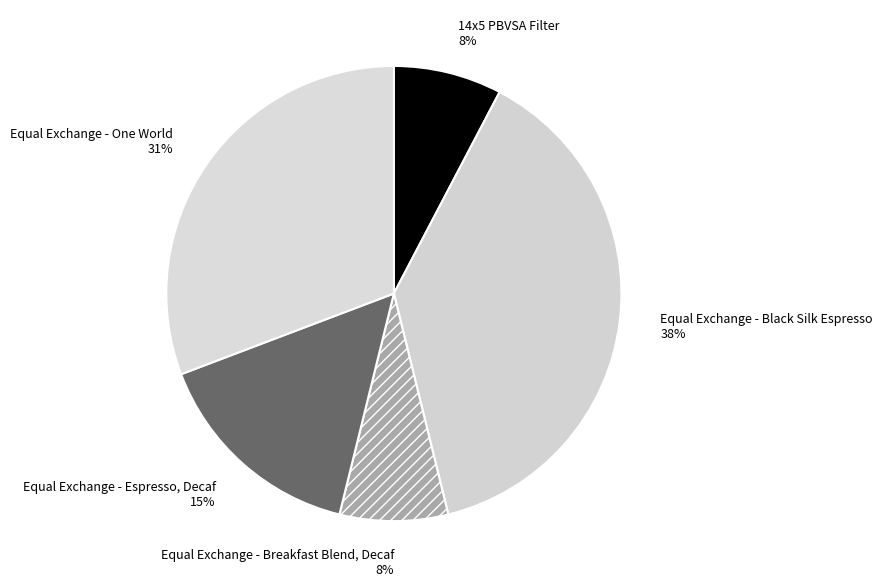

Which slice is the largest?

Equal Exchange - Black Silk Espresso